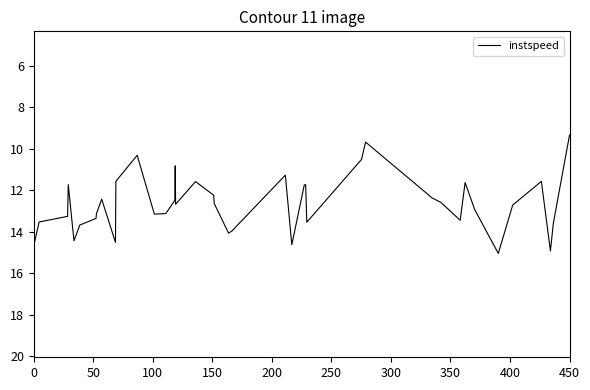

What is the greatest value displayed?

15.0